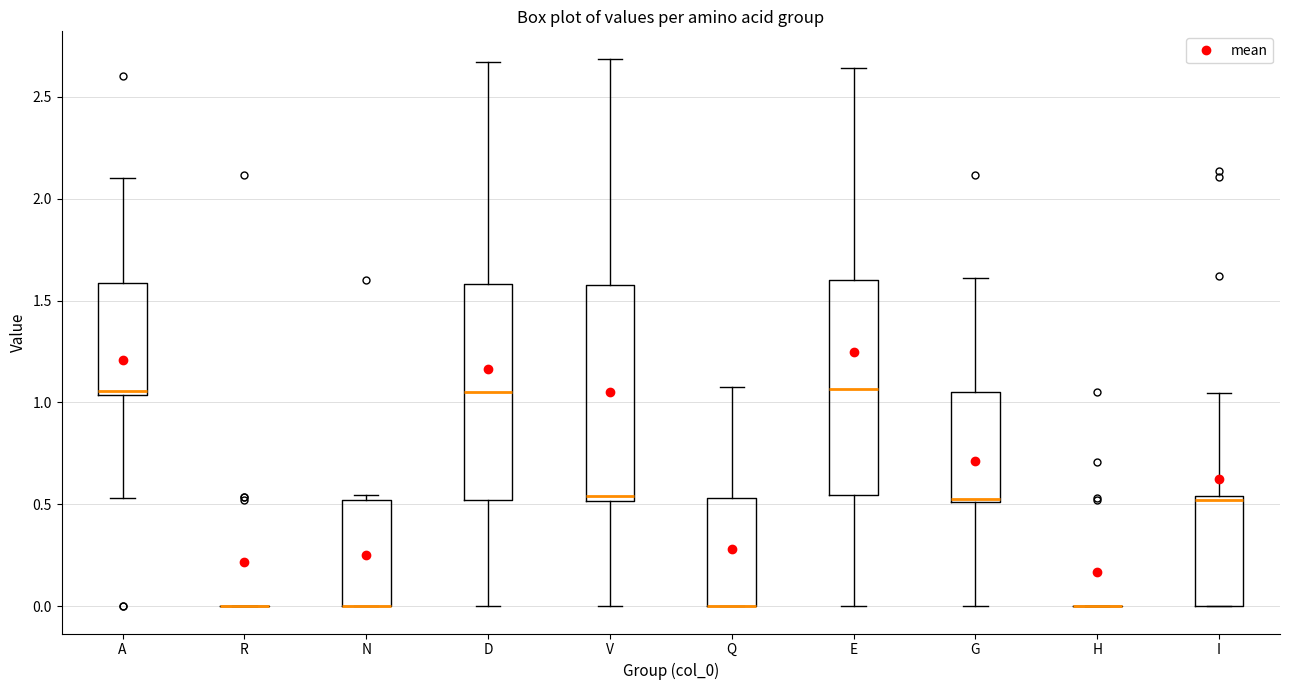

Where is the upper edge of the box for I on the y-axis? The values are not printed on the chart, so give them approximately, as read against the axis.

0.55